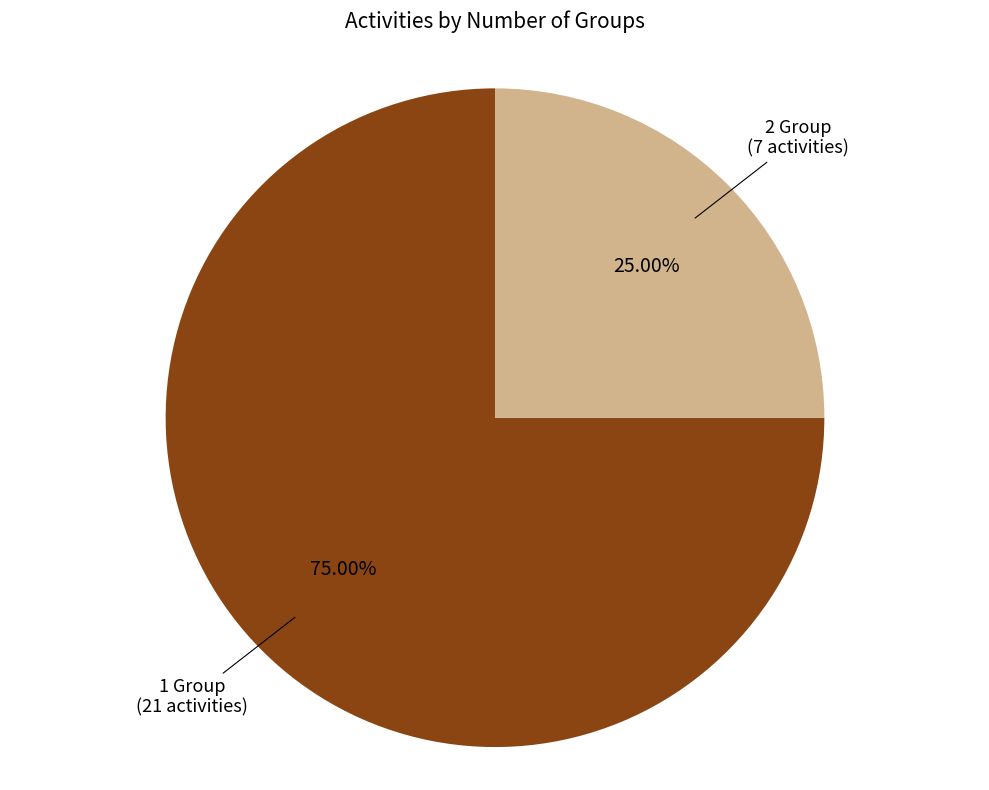

Does any single category account for the majority?

Yes